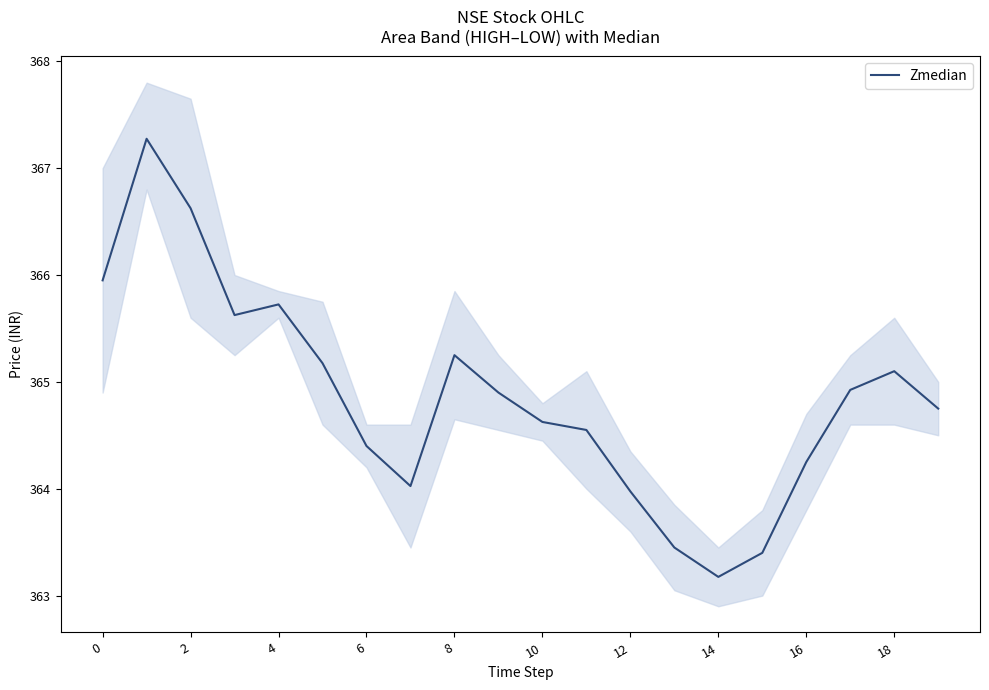

What is the value of the 10th point from the left?

364.9